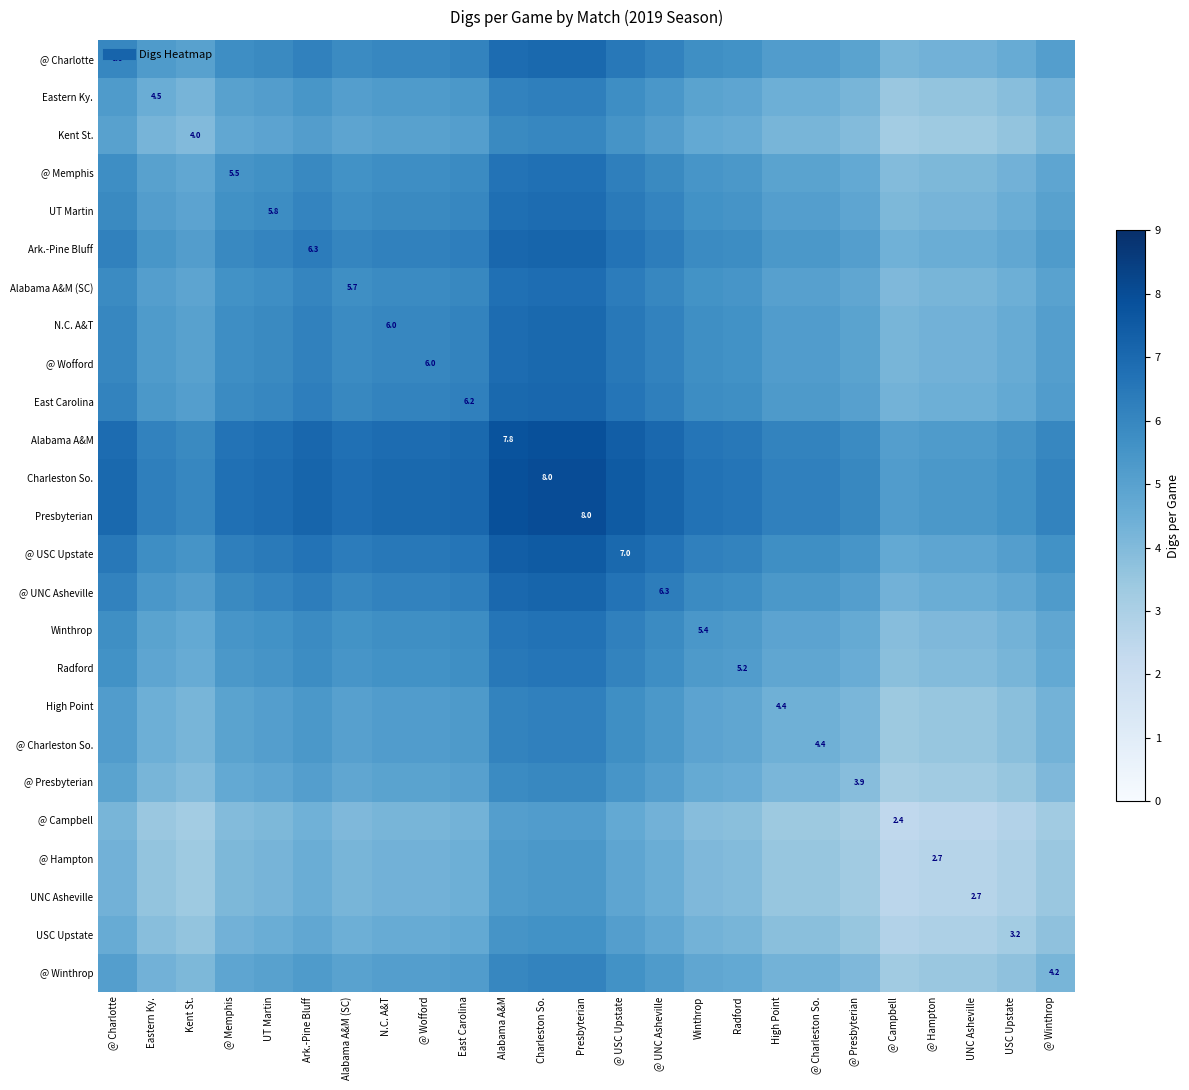

Which category has the lowest value in the UNC Asheville series?

@ Campbell